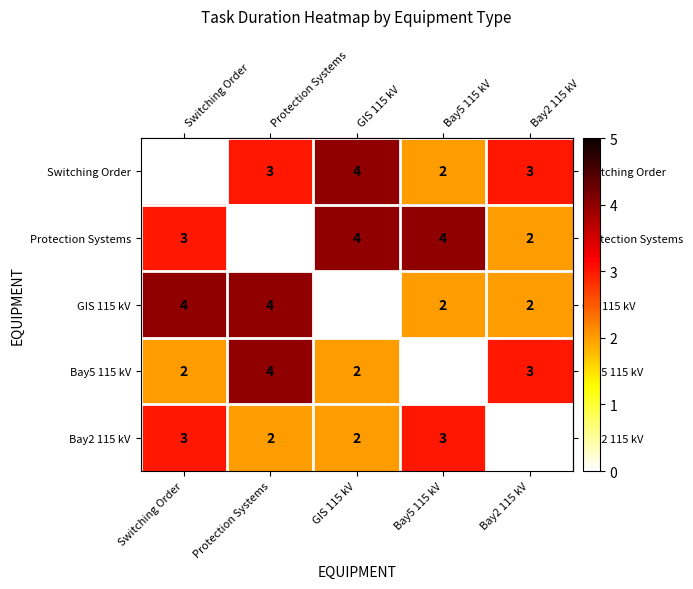

What is the sum of the GIS 115 kV values at Bay5 115 kV and Bay2 115 kV?

4